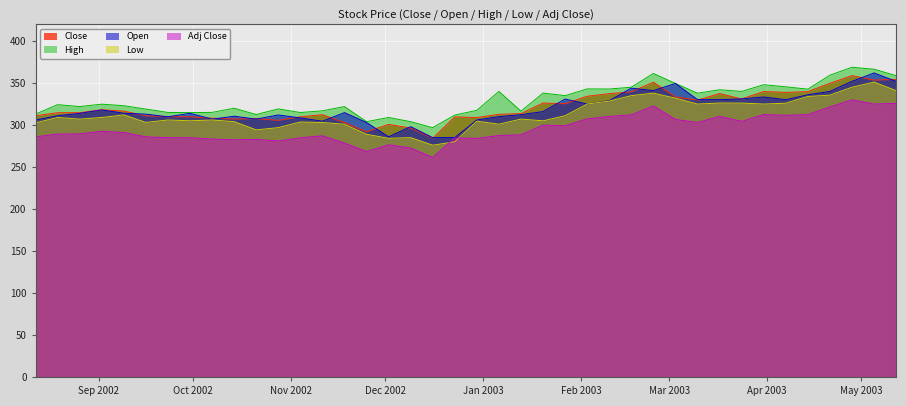

Which series has the largest total across all categories?

High